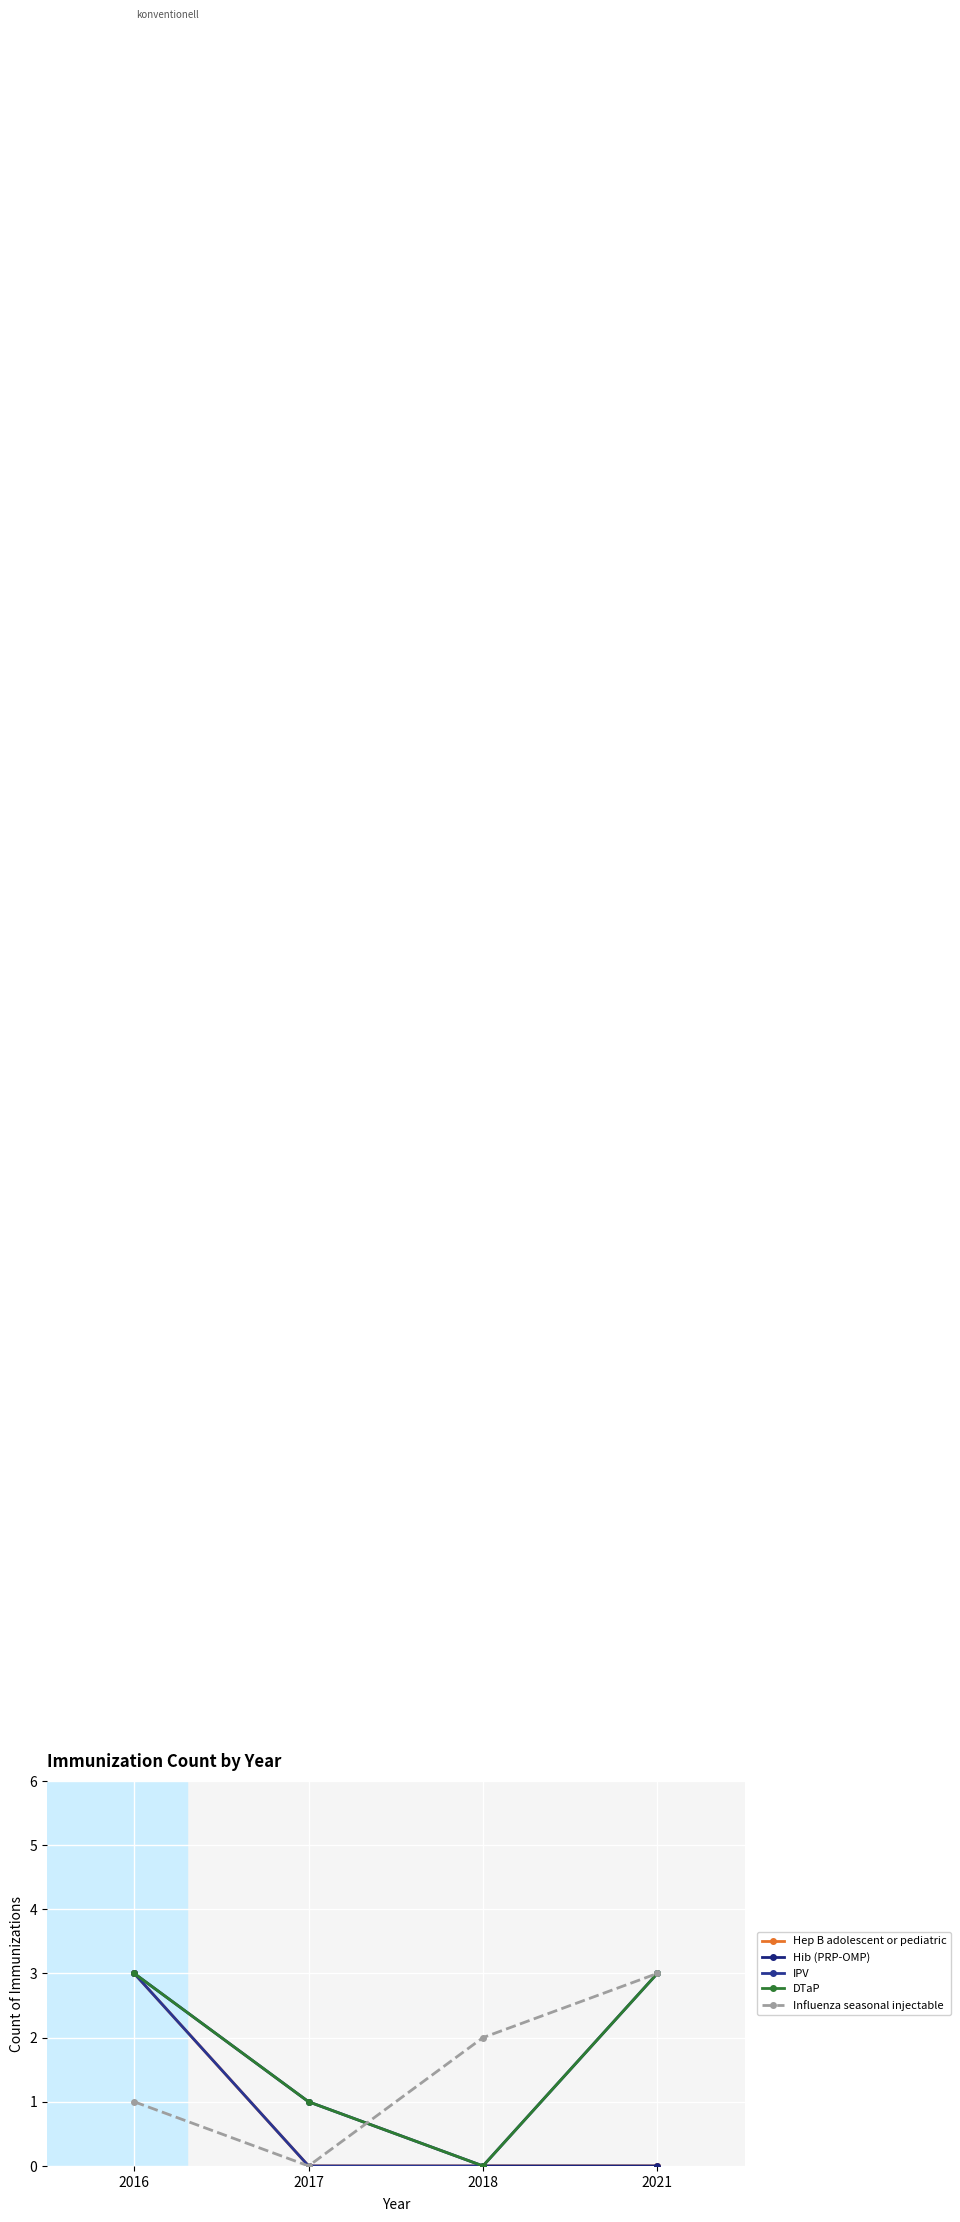

What is the difference between the DTaP values at 2021 and 2017?

2